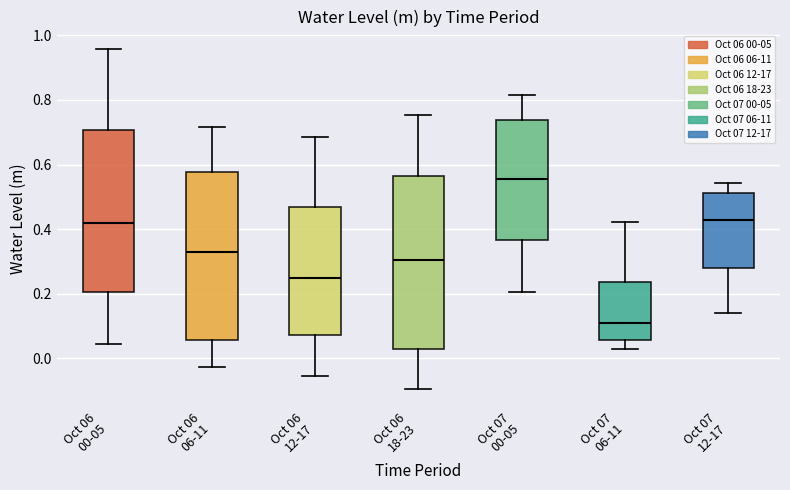

Reading left to right, transcribe this box plot: for each box, give where its median line is, the range the box spans, and where its two whiskers end, as read against the y-axis. The values are not printed on the chart, so give them approximately, as read against the axis.

Oct 06 00-05: median 0.42, box 0.20 to 0.70, whiskers 0.04 to 0.96
Oct 06 06-11: median 0.32, box 0.06 to 0.58, whiskers -0.02 to 0.72
Oct 06 12-17: median 0.24, box 0.08 to 0.46, whiskers -0.06 to 0.68
Oct 06 18-23: median 0.30, box 0.04 to 0.56, whiskers -0.10 to 0.76
Oct 07 00-05: median 0.56, box 0.36 to 0.74, whiskers 0.20 to 0.82
Oct 07 06-11: median 0.10, box 0.06 to 0.24, whiskers 0.02 to 0.42
Oct 07 12-17: median 0.42, box 0.28 to 0.52, whiskers 0.14 to 0.54